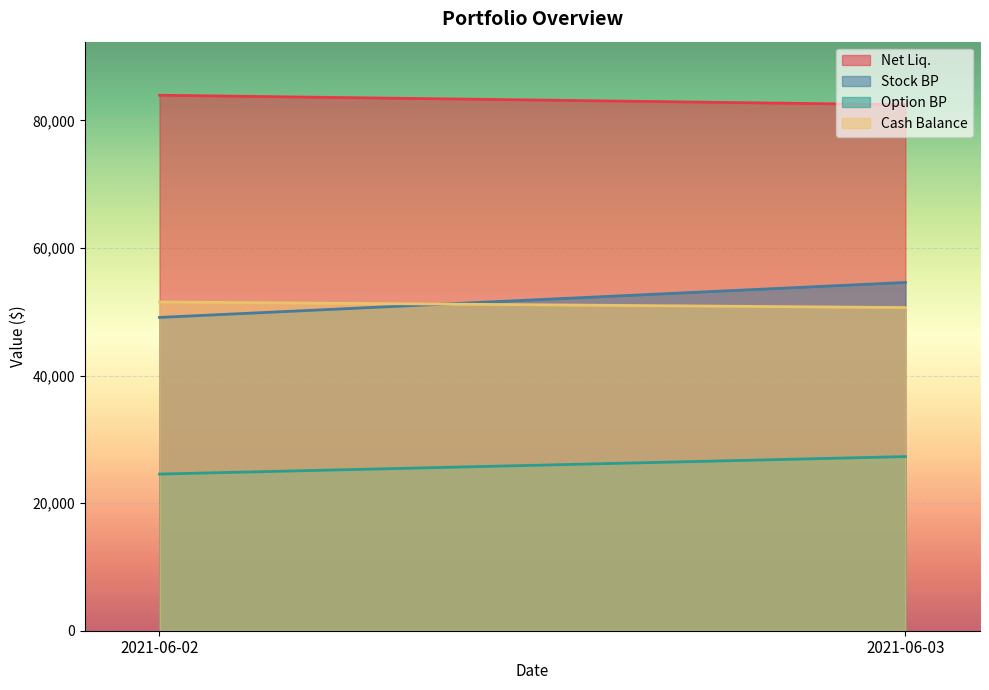

What is the minimum value for Cash Balance?

50660.0